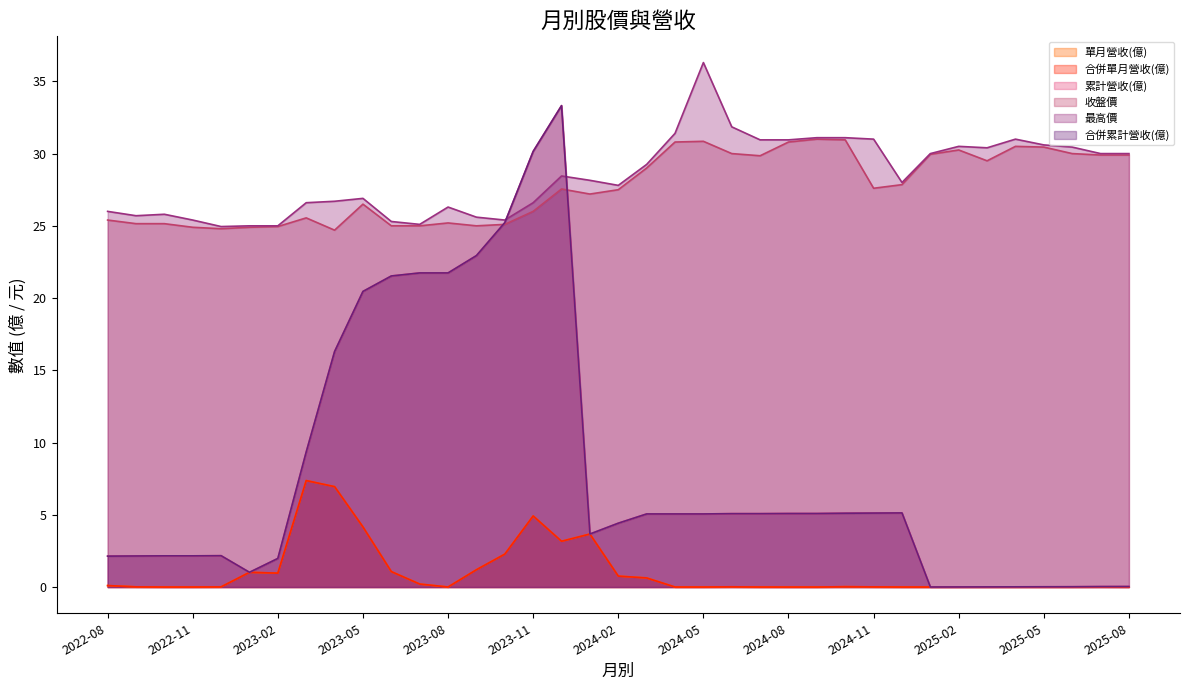

What are all the series names shown in the legend?

單月營收(億), 合併單月營收(億), 累計營收(億), 收盤價, 最高價, 合併累計營收(億)